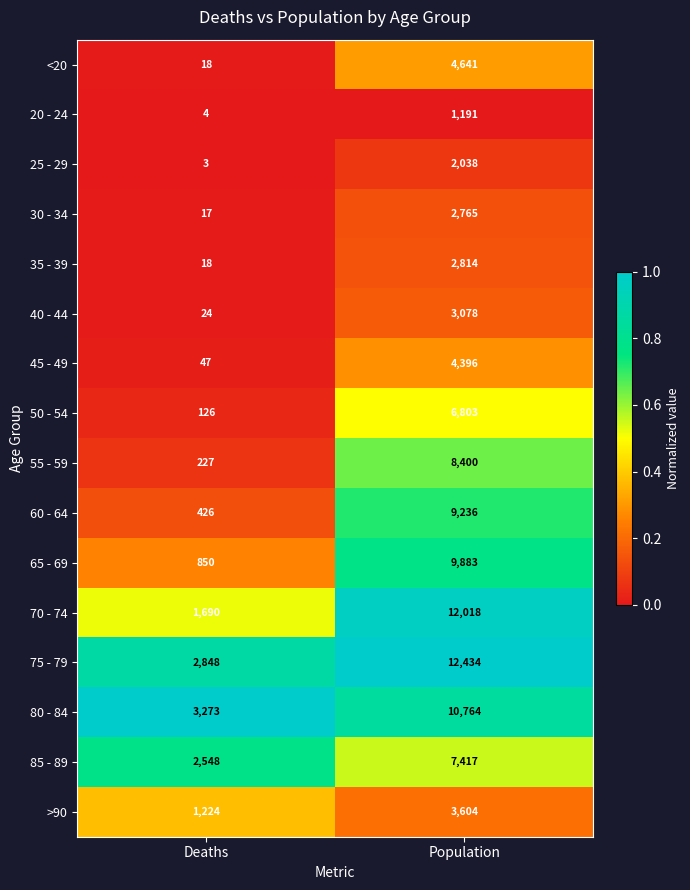

At which category does the chart reach its minimum across all series?

Deaths